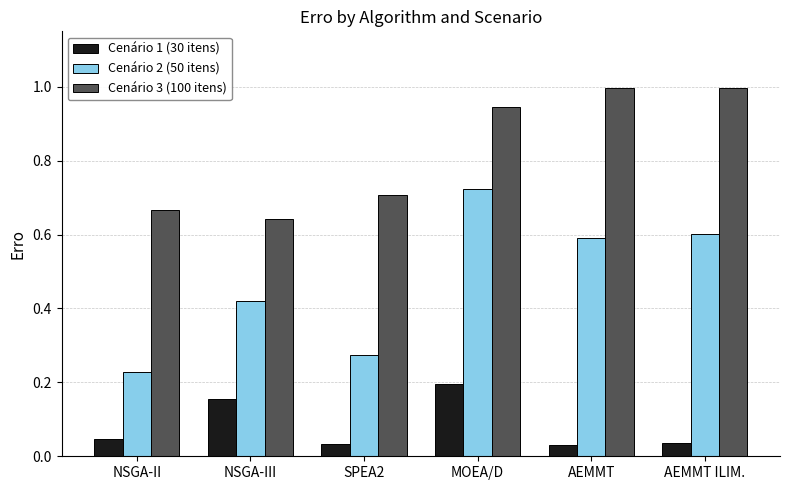

True or false: Cenário 3 (100 itens) has a value of 0.4 at SPEA2.

False